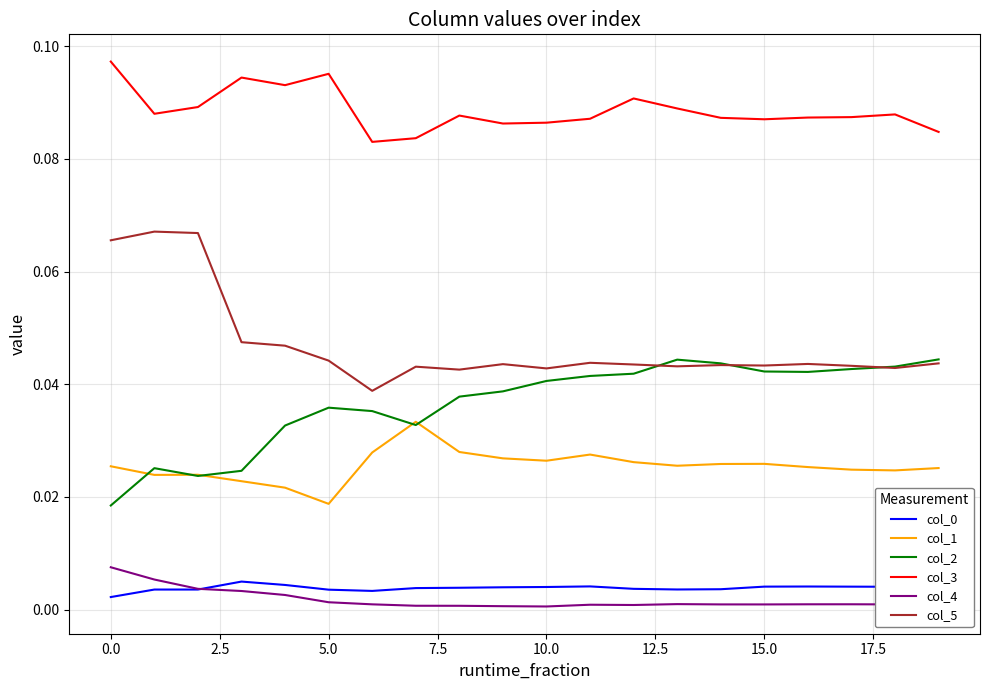

True or false: col_1 and col_0 cross at least once.

False